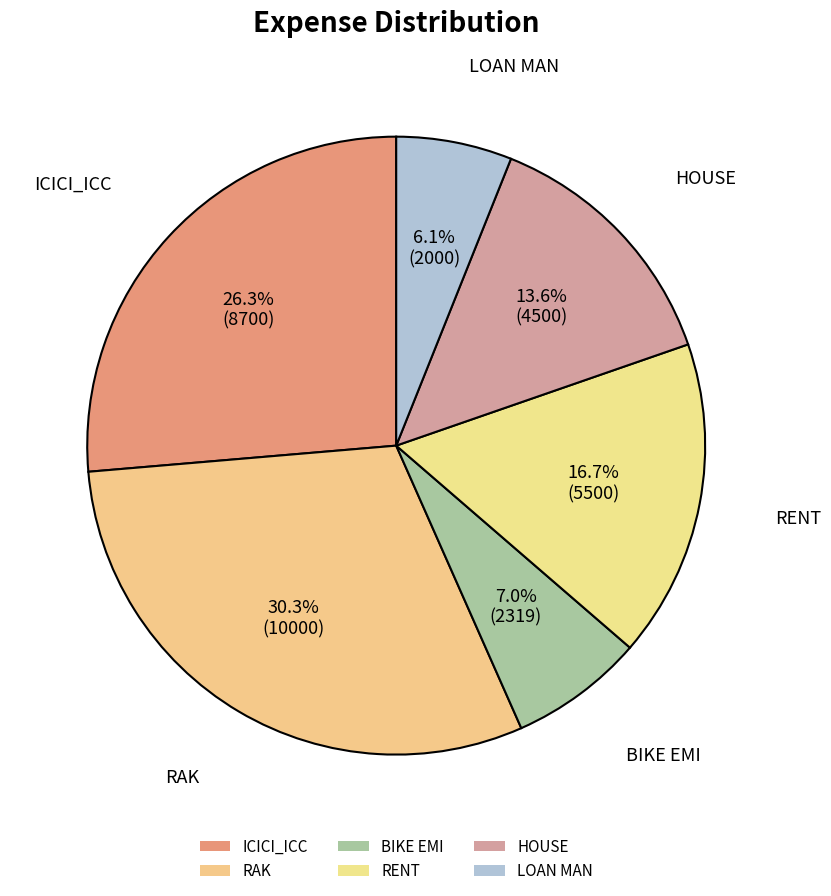

Does any single category account for the majority?

No